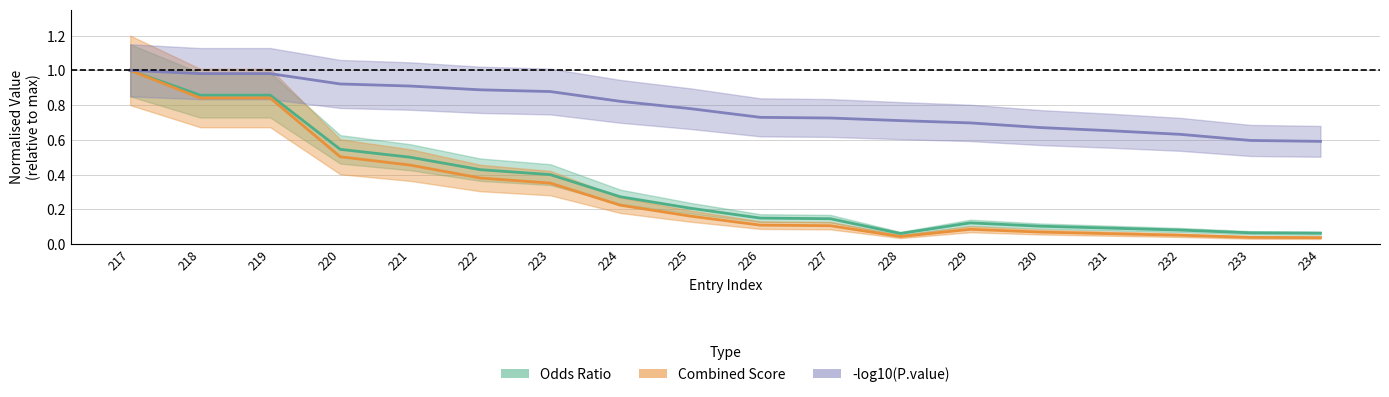

True or false: Odds.Ratio and Combined.Score cross at least once.

False